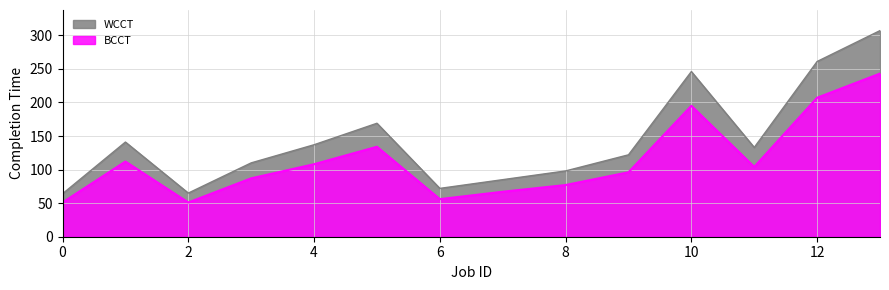

Where is the first local minimum for BCCT?

2